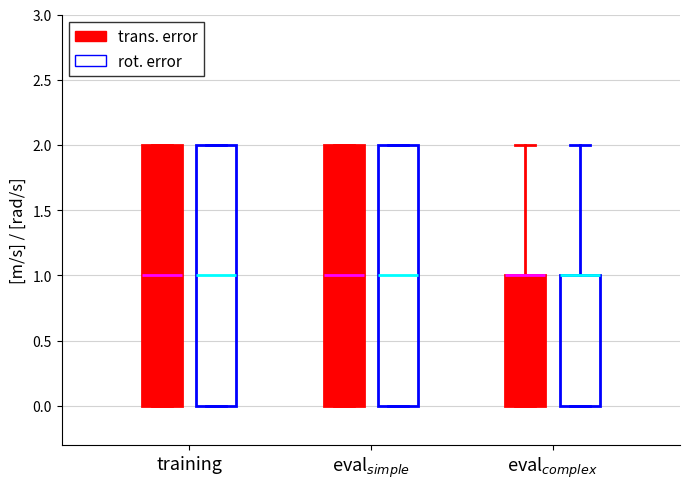

Reading left to right, read every box against the y-axis: the position of its median line, the range the box covers, and the ends of its whiskers. The values are not printed on the chart, so give them approximately, as read against the axis.

training (trans. error): median 1, box 0 to 2, whiskers 0 to 2
training (rot. error): median 1, box 0 to 2, whiskers 0 to 2
eval$_{simple}$ (trans. error): median 1, box 0 to 2, whiskers 0 to 2
eval$_{simple}$ (rot. error): median 1, box 0 to 2, whiskers 0 to 2
eval$_{complex}$ (trans. error): median 1 (drawn on the box's upper edge), box 0 to 1, whiskers 0 to 2
eval$_{complex}$ (rot. error): median 1 (drawn on the box's upper edge), box 0 to 1, whiskers 0 to 2